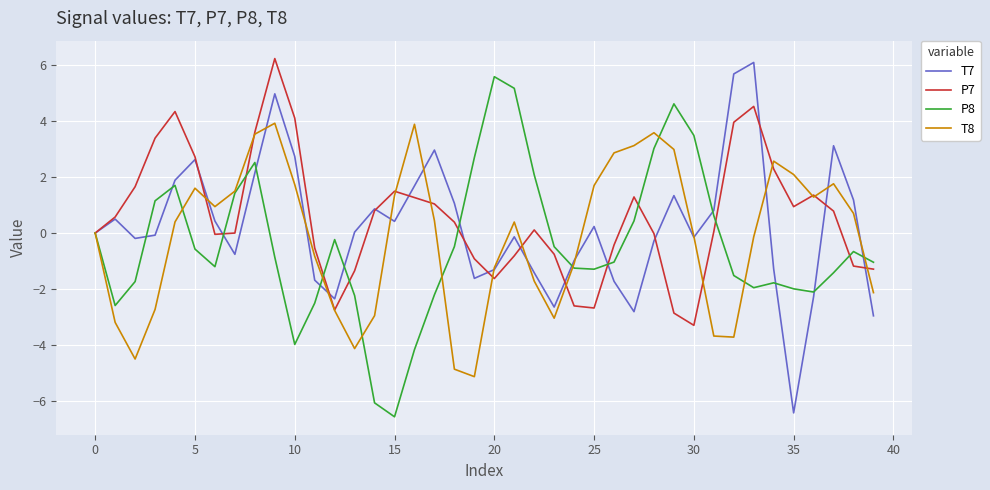

Rank the series by their average value, from lowest to highest.

P8, T8, T7, P7